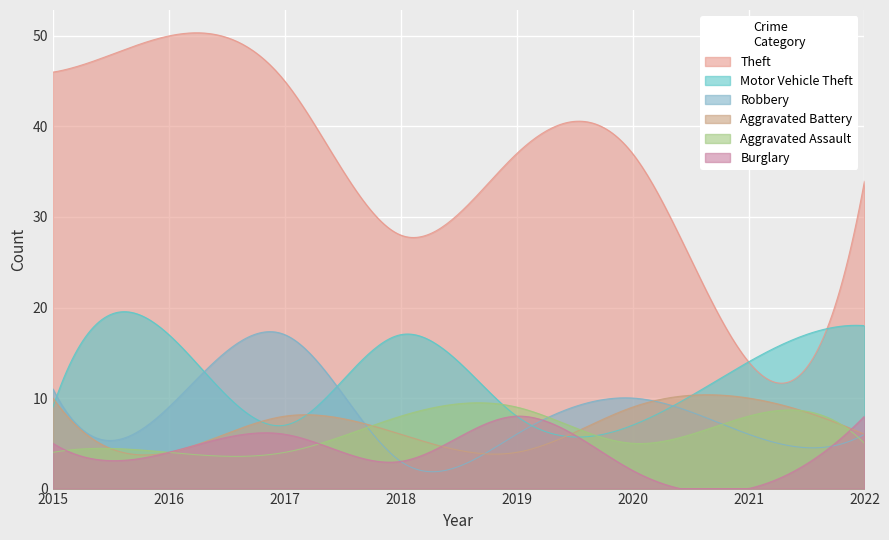

Reading right to left, extract all data points from this chart.

Theft: 34	14	37	37	28	45	50	46
Motor Vehicle Theft: 18	14	7	8	17	7	17	9
Robbery: 6	6	10	6	3	17	9	11
Aggravated Battery: 6	10	9	4	6	8	4	10
Aggravated Assault: 5	8	5	9	8	4	4	4
Burglary: 8	0	2	8	3	6	4	5